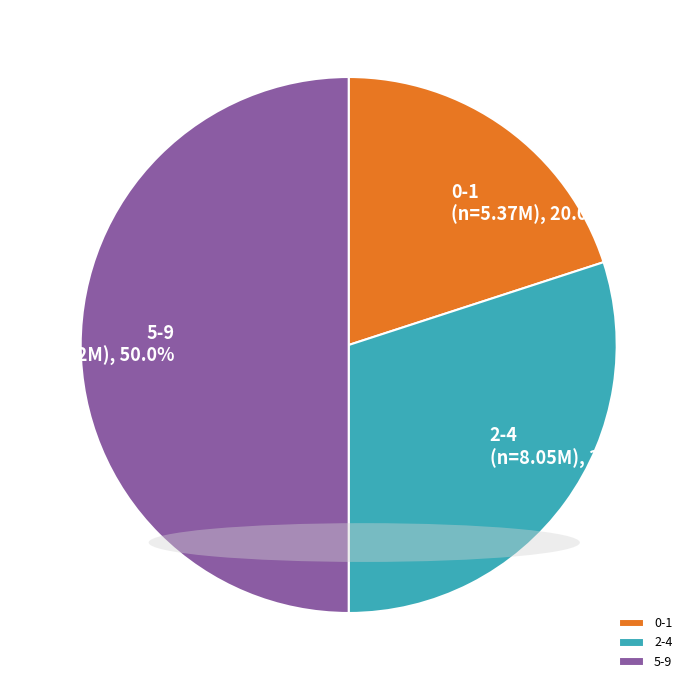

What is the total percentage of 5-9 and 2-4?

80.0%